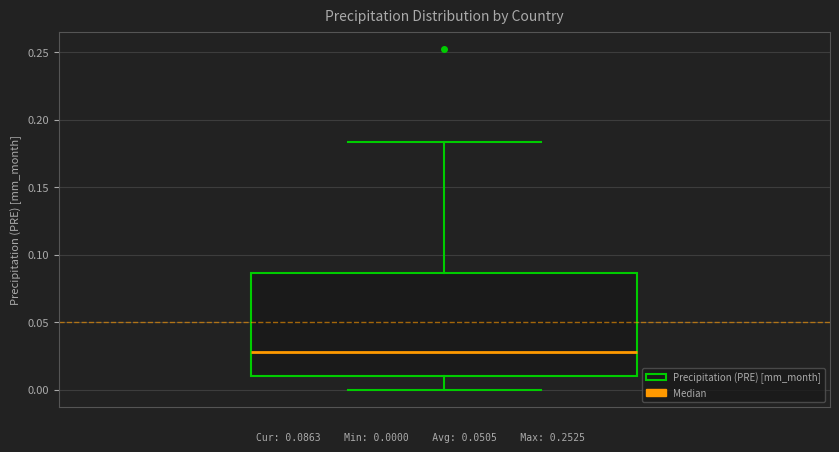

Transcribe this box plot: give where the median line is, the range the box spans, and where the two whiskers end, as read against the y-axis. The values are not printed on the chart, so give them approximately, as read against the axis.

median 0.030, box 0.010 to 0.085, whiskers 0.000 to 0.185